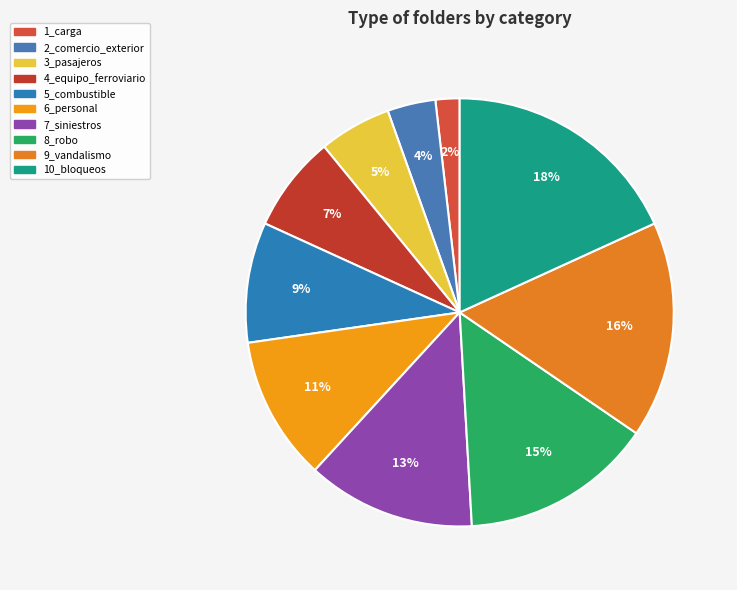

How many slices are in this pie chart?

10